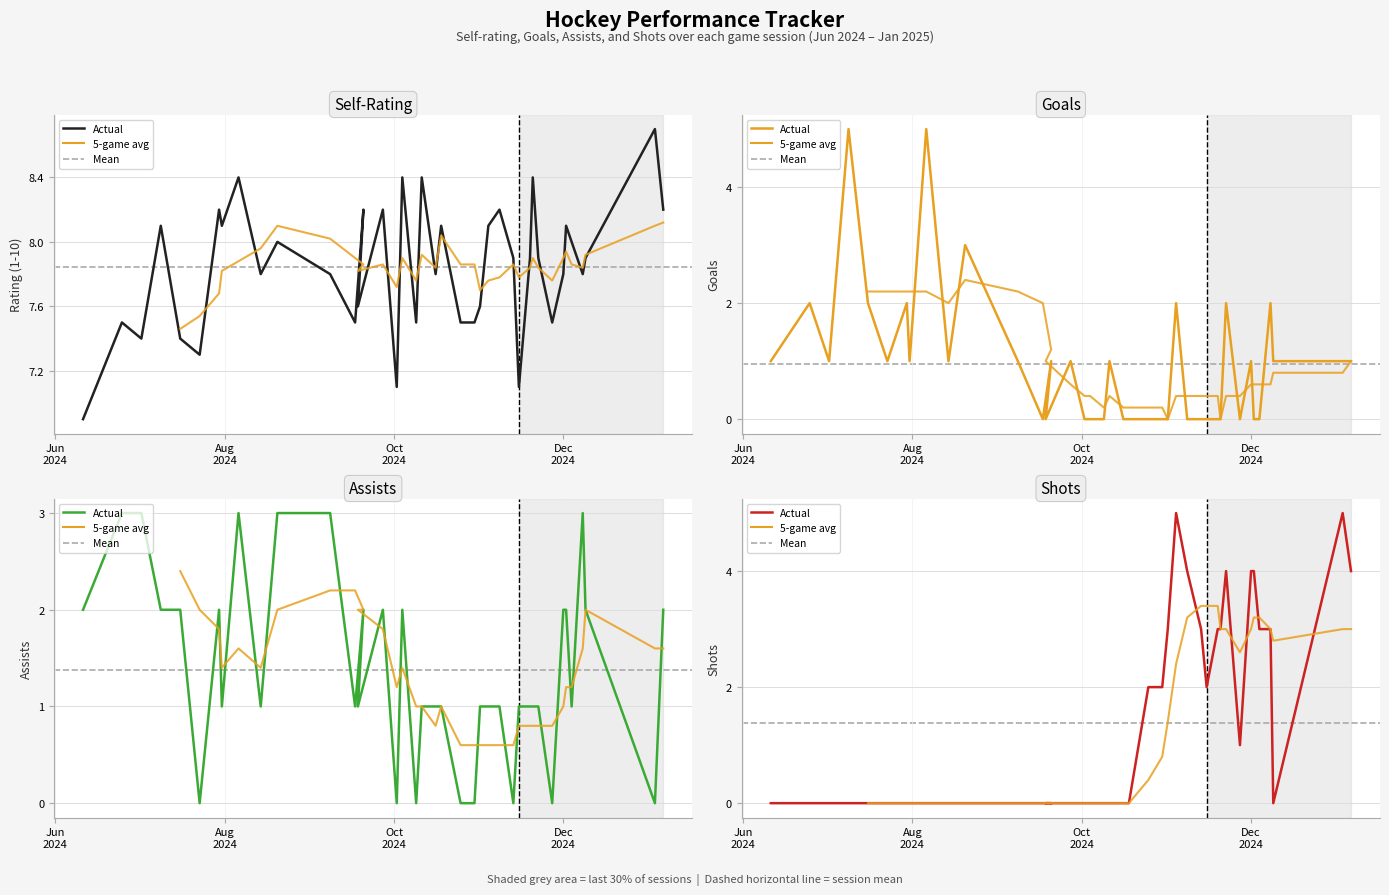

Reading left to right, what are all the values shown in this chart?

Self-Rating: 6.9	7.5	7.4	8.1	7.4	7.3	8.2	8.1	8.4	7.8	8.0	7.8	7.5	8.2	7.6	8.2	7.1	8.4	7.5	8.4	7.8	8.1	7.5	7.5	7.6	8.1	8.2	7.9	7.1	7.9	8.4	7.9	7.5	7.8	8.1	8.0	7.8	7.9	8.7	8.2
Goals: 1.0	2.0	1.0	5.0	2.0	1.0	2.0	1.0	5.0	1.0	3.0	1.0	0.0	1.0	0.0	1.0	0.0	0.0	0.0	1.0	0.0	0.0	0.0	0.0	0.0	2.0	0.0	0.0	0.0	0.0	0.0	2.0	0.0	1.0	0.0	0.0	2.0	1.0	1.0	1.0
Assists: 2.0	3.0	3.0	2.0	2.0	0.0	2.0	1.0	3.0	1.0	3.0	3.0	1.0	2.0	1.0	2.0	0.0	2.0	0.0	1.0	1.0	1.0	0.0	0.0	1.0	1.0	1.0	0.0	1.0	1.0	1.0	1.0	0.0	2.0	2.0	1.0	3.0	2.0	0.0	2.0
Shots: 0.0	0.0	0.0	0.0	0.0	0.0	0.0	0.0	0.0	0.0	0.0	0.0	0.0	0.0	0.0	0.0	0.0	0.0	0.0	0.0	0.0	0.0	2.0	2.0	3.0	5.0	4.0	3.0	2.0	3.0	3.0	4.0	1.0	4.0	4.0	3.0	3.0	0.0	5.0	4.0